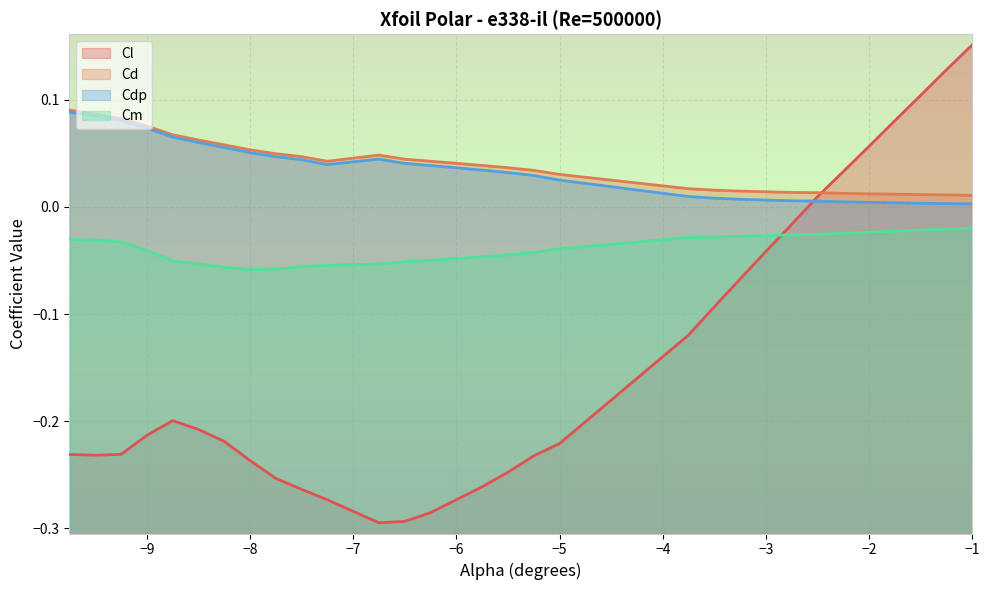

Rank the categories by Cm value from lowest to highest.

-8.0, -7.75, -8.25, -7.5, -7.25, -8.5, -6.75, -6.5, -8.75, -6.25, -5.75, -5.5, -5.25, -9.0, -5.0, -9.25, -9.5, -9.75, -3.75, -3.5, -3.25, -3.0, -2.75, -2.5, -2.25, -2.0, -1.75, -1.5, -1.25, -1.0